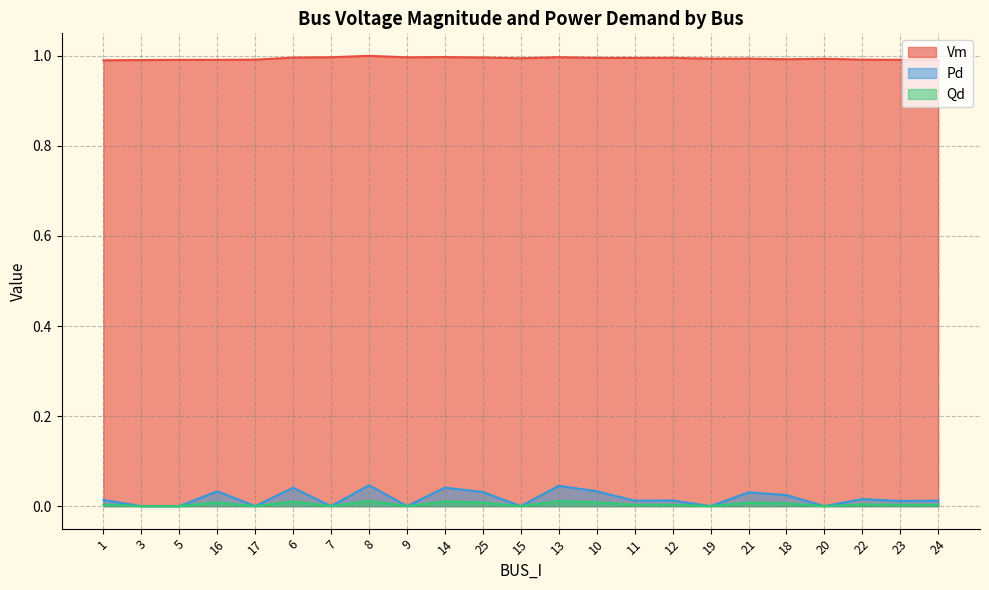

True or false: Qd and Pd cross at least once.

False